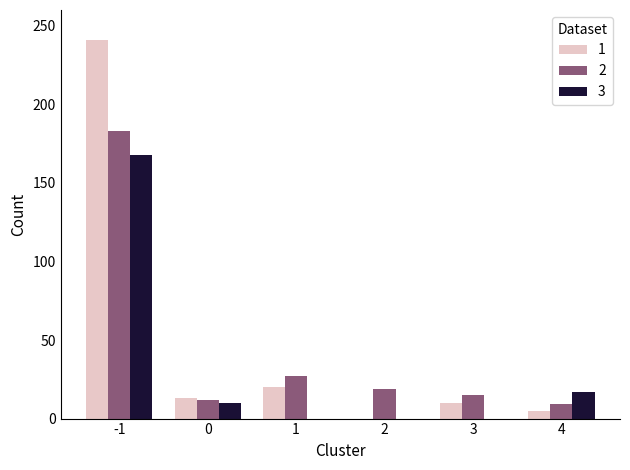

Reading left to right, what are all the values shown in this chart?

1: 241	13	20	0	10	5
2: 183	12	27	19	15	9
3: 168	10	0	0	0	17